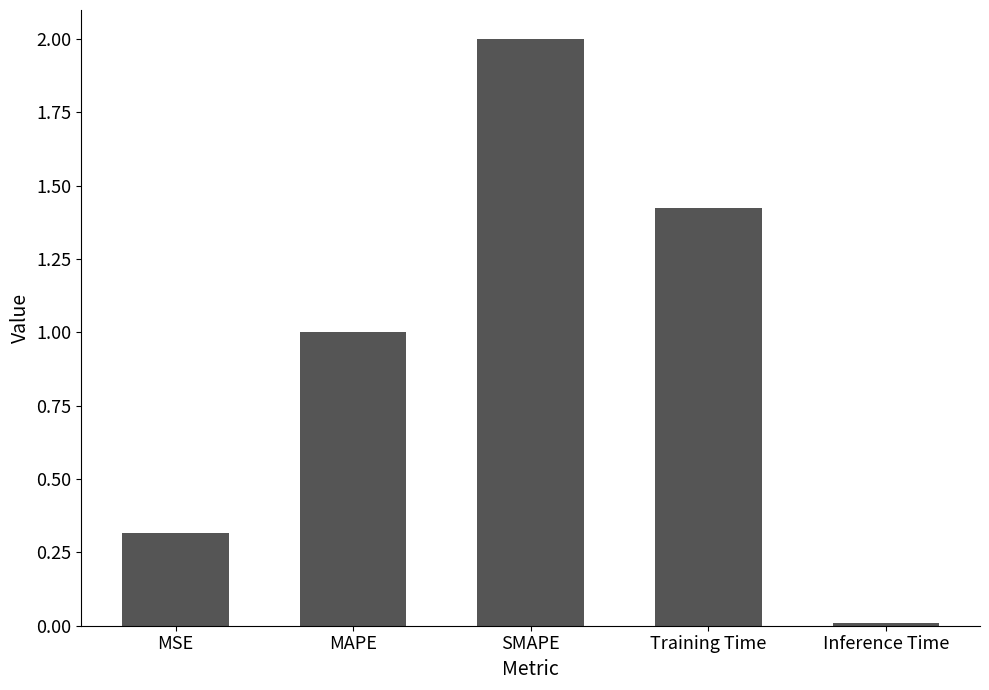

Rank the categories by value from highest to lowest.

SMAPE, Training Time, MAPE, MSE, Inference Time